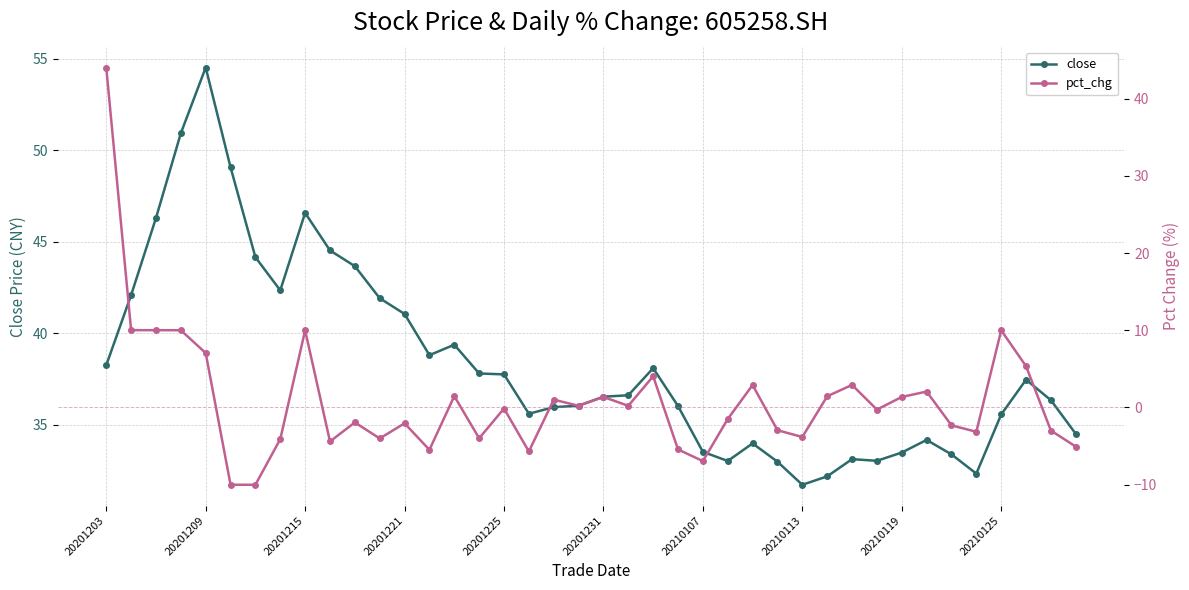

Does the chart display data point markers on the line(s)?

Yes